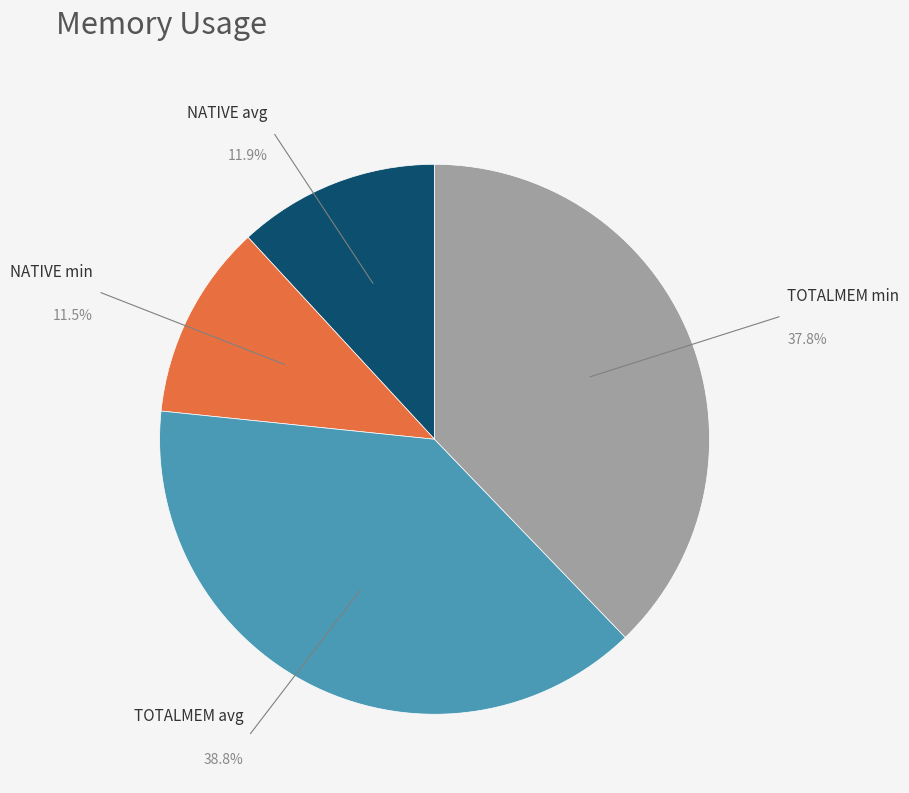

Is there a majority slice in this chart?

No